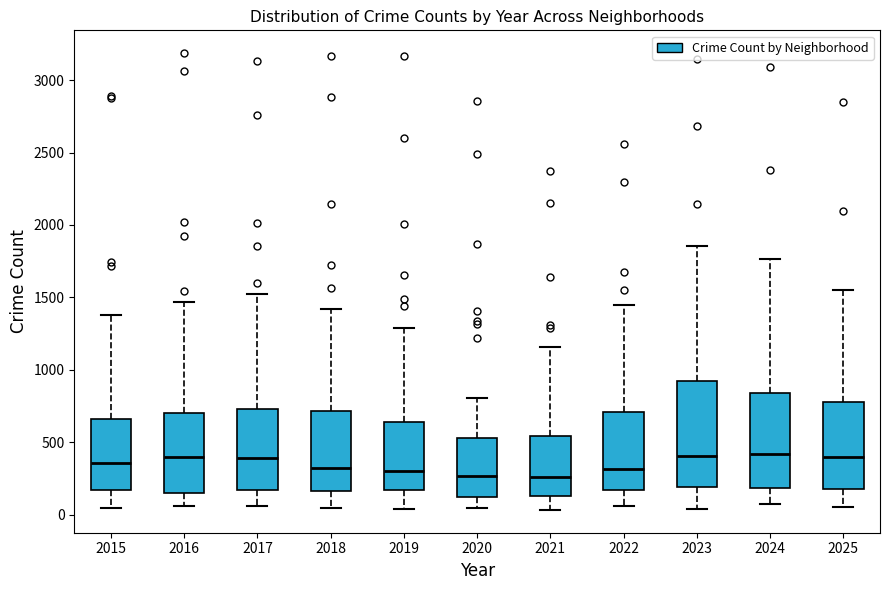

Where does the upper whisker of the box at x = 2018 end on the y-axis? The values are not printed on the chart, so give them approximately, as read against the axis.

1400